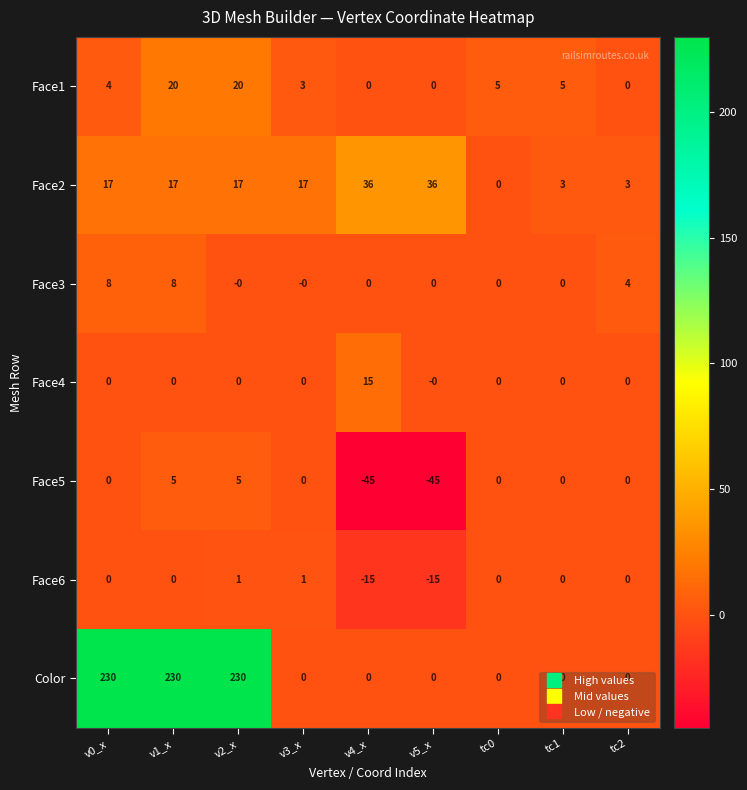

What is the difference between the second highest and minimum values in the Face5 series?

50